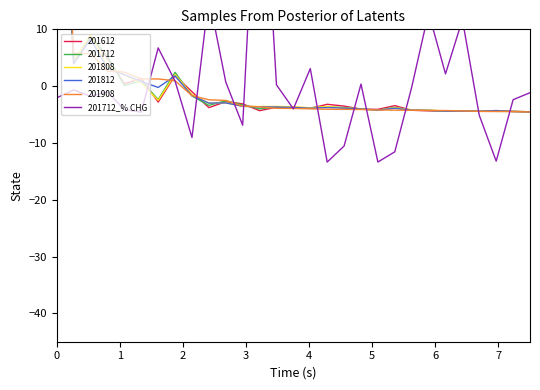

What is the value of the 10th point from the left?

15.7